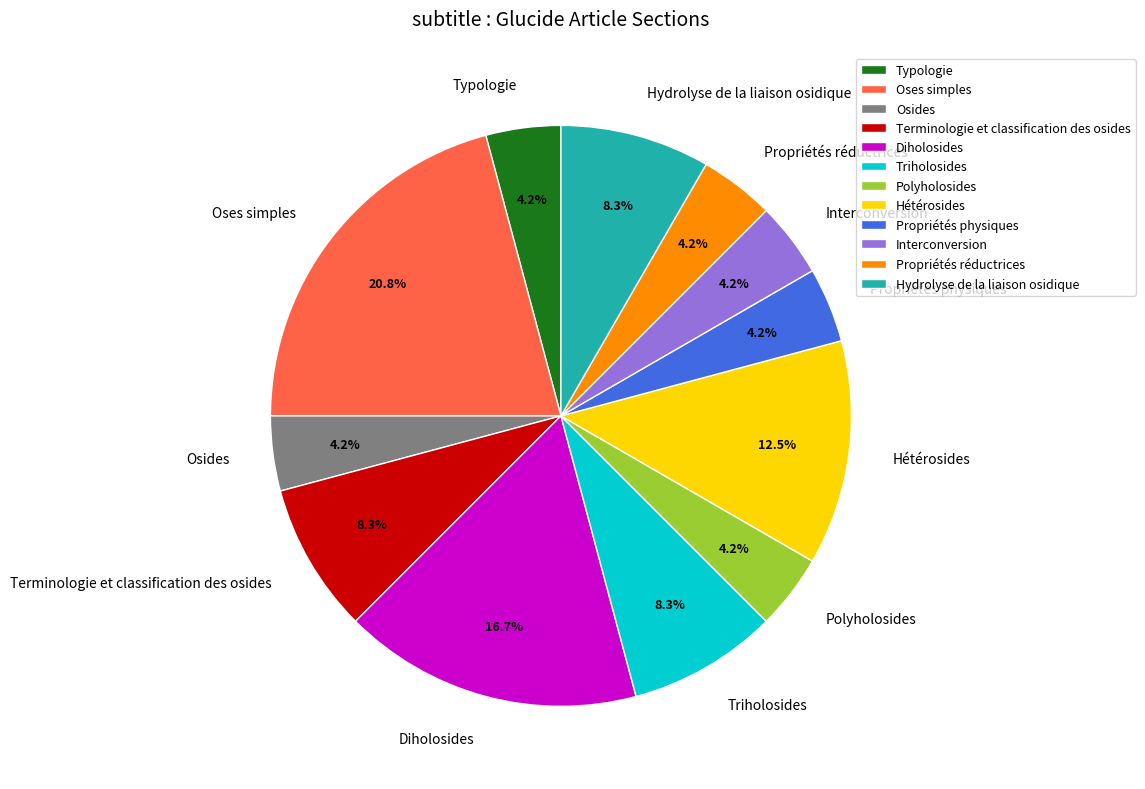

Does Propriétés réductrices account for over 50% of the chart?

No